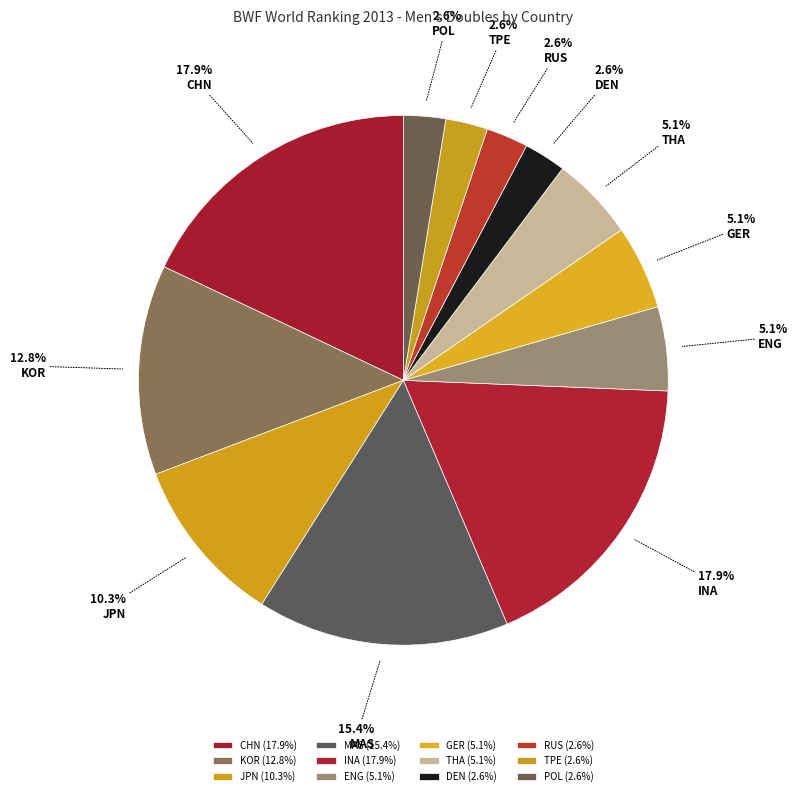

How many segments does this pie chart have?

12